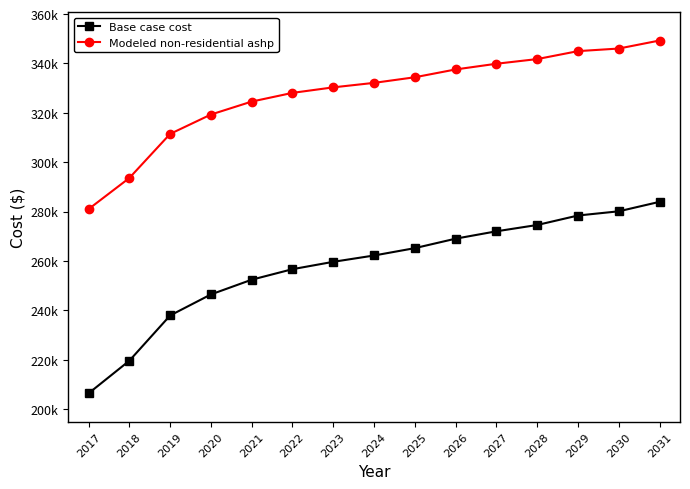

Reading left to right, what are all the values shown in this chart?

Base case cost: 2017=206356.6	2018=219573.2	2019=237906.0	2020=246432.9	2021=252401.7	2022=256665.1	2023=259649.5	2024=262207.6	2025=265192.0	2026=269029.1	2027=272013.5	2028=274571.5	2029=278408.6	2030=280114.0	2031=283951.1
Modeled non-residential ashp: 2017=280993.2	2018=293600.3	2019=311466.3	2020=319315.4	2021=324566.4	2022=328091.9	2023=330327.6	2024=332146.2	2025=334419.9	2026=337584.8	2027=339894.8	2028=341785.7	2029=345003.0	2030=346054.8	2031=349305.1